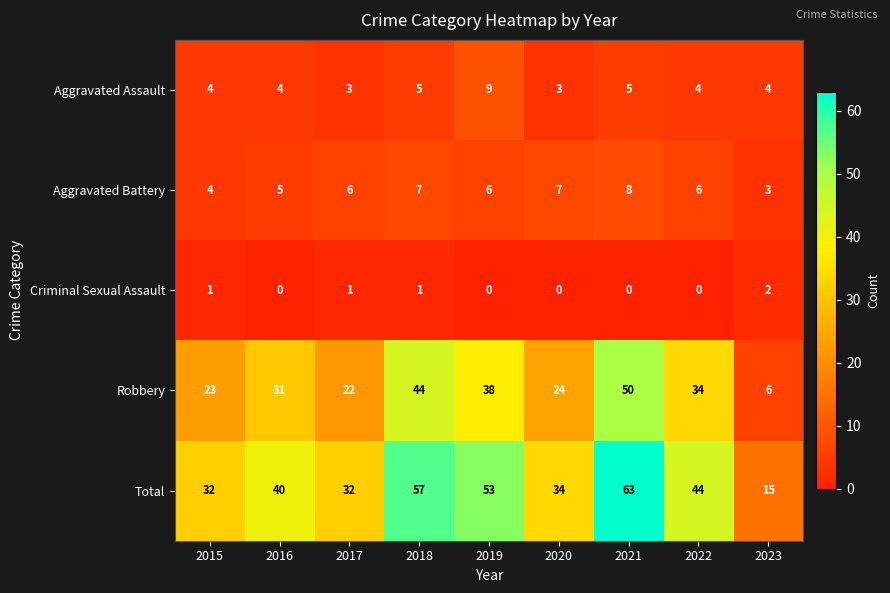

What is the sum of all Robbery values?

272